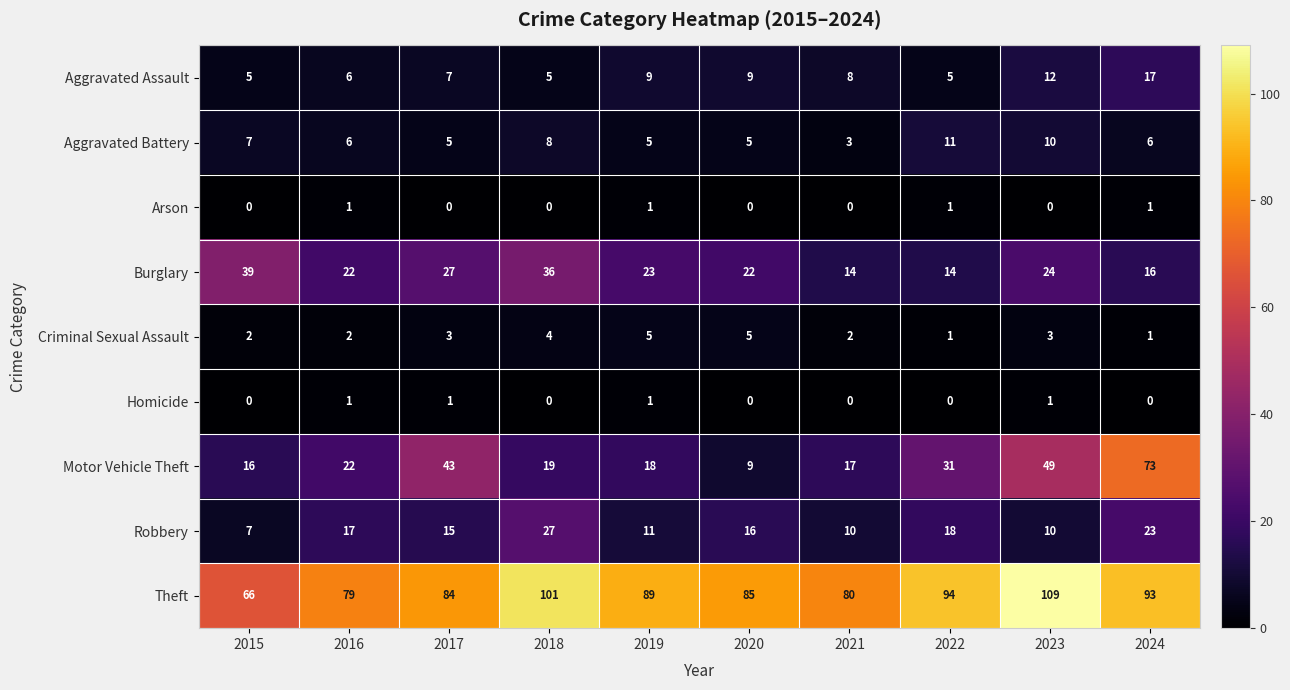

Count the Homicide values in the range 0 to 1.

10